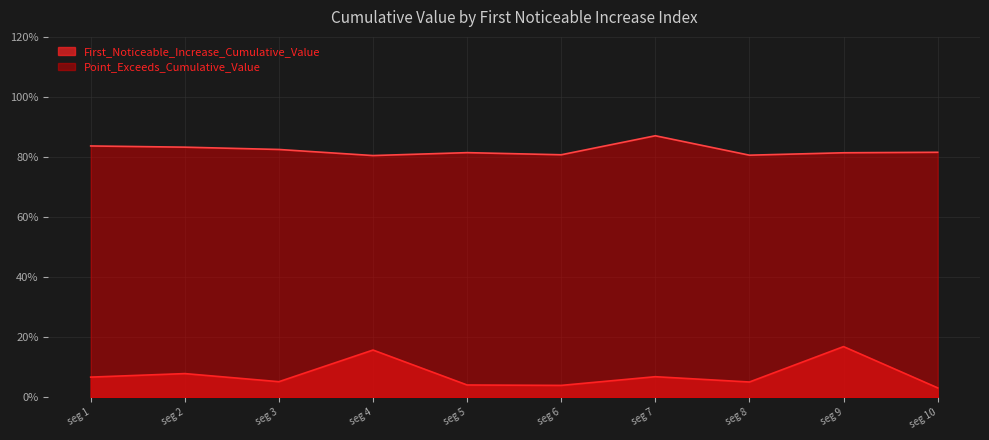

What are all the series names shown in the legend?

First_Noticeable_Increase_Cumulative_Value, Point_Exceeds_Cumulative_Value